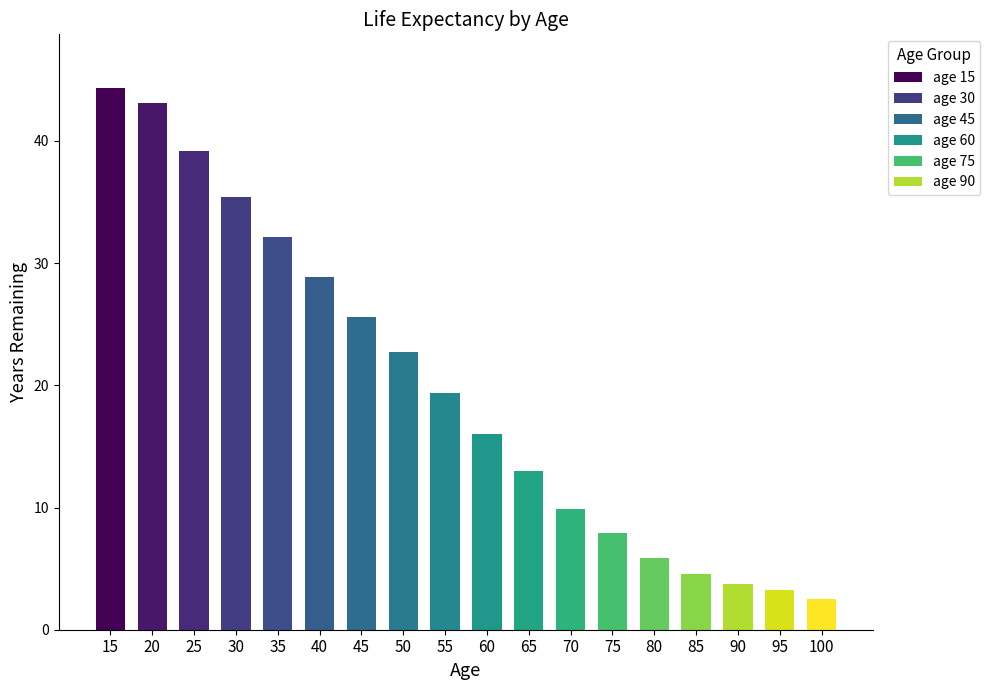

Which has a higher value, 25 or 75?

25